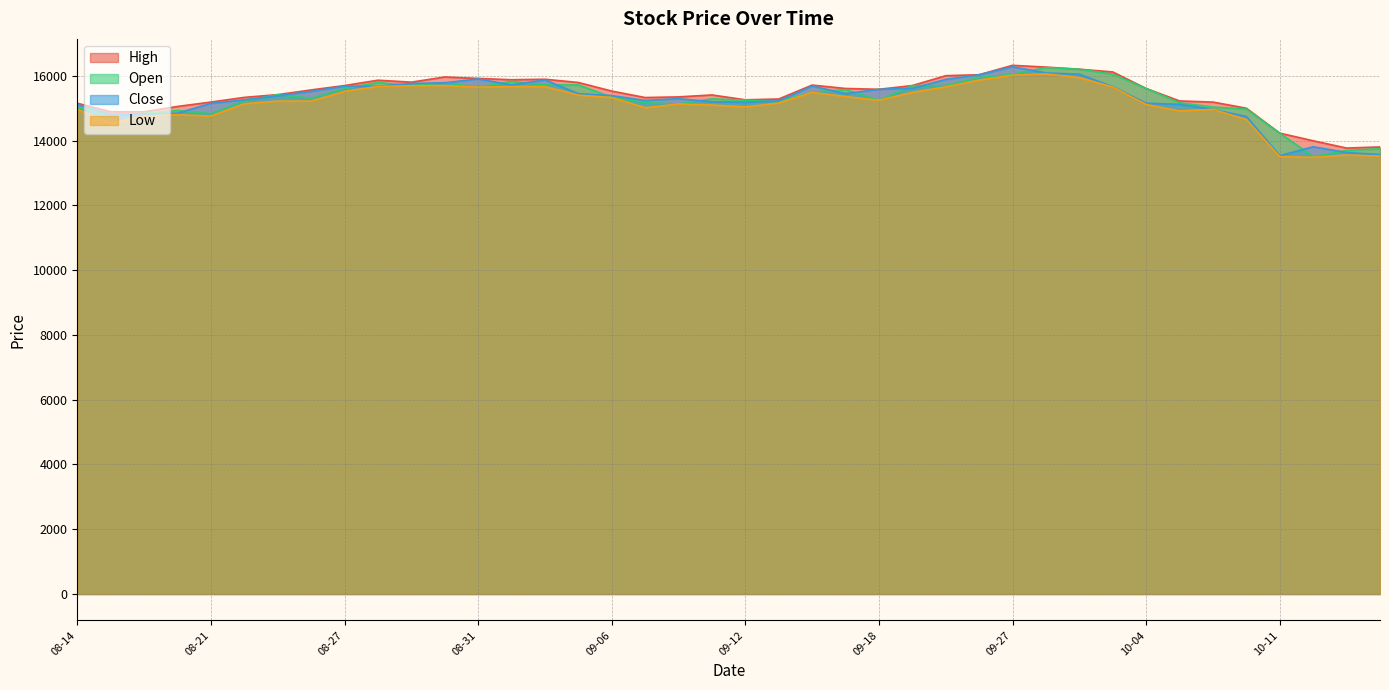

Rank the series by their maximum value, from highest to lowest.

High, Close, Open, Low